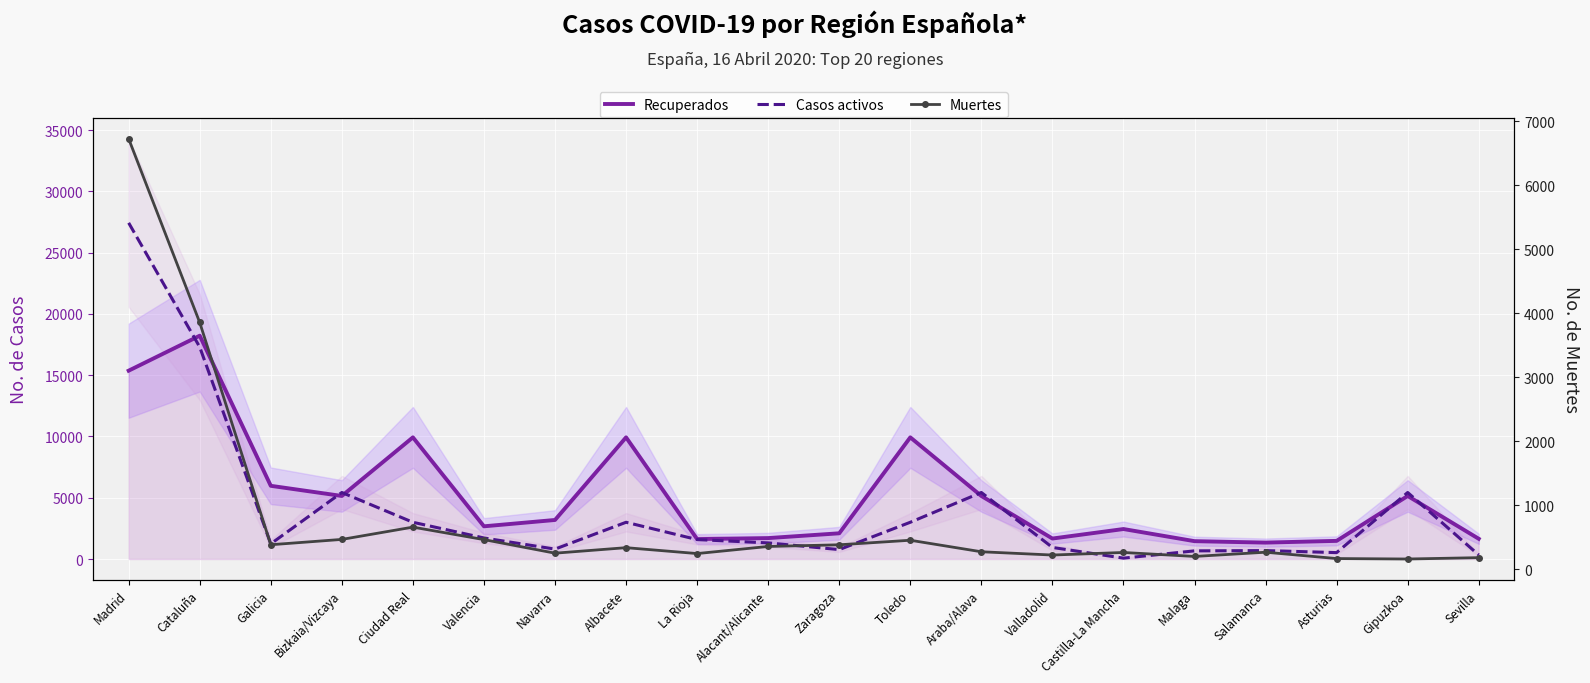

At which category does Recuperados reach its first local peak?

Cataluña